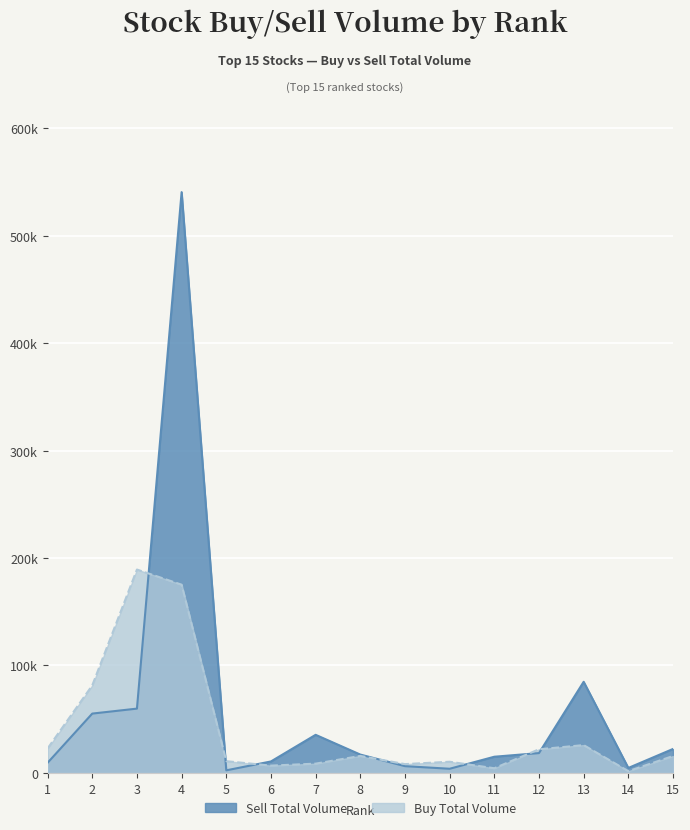

Which series changed the most between 10 and 12?

Sell Total Volume